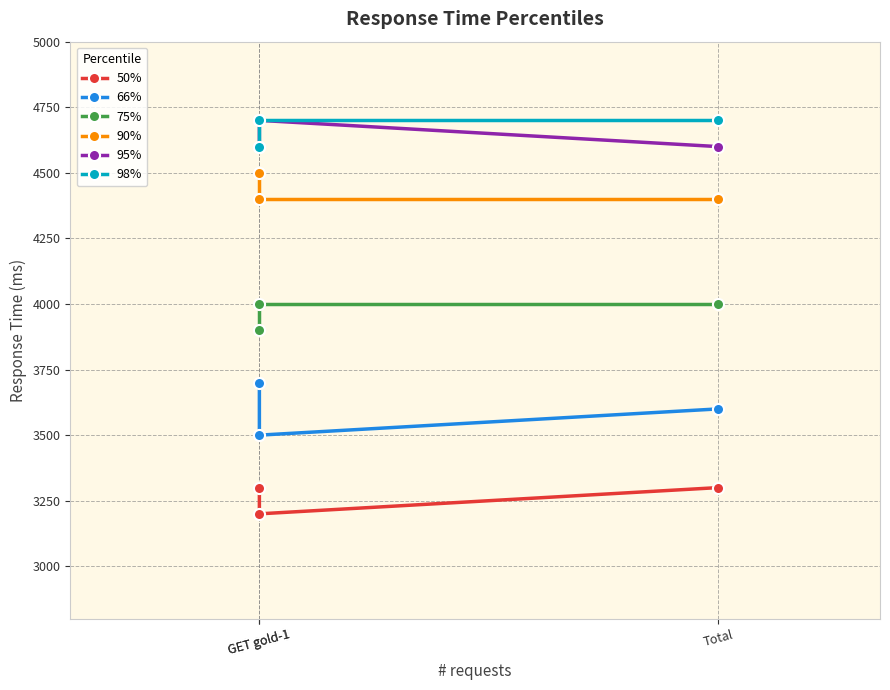

Which category has the lowest value in the 95% series?

GET gold-1